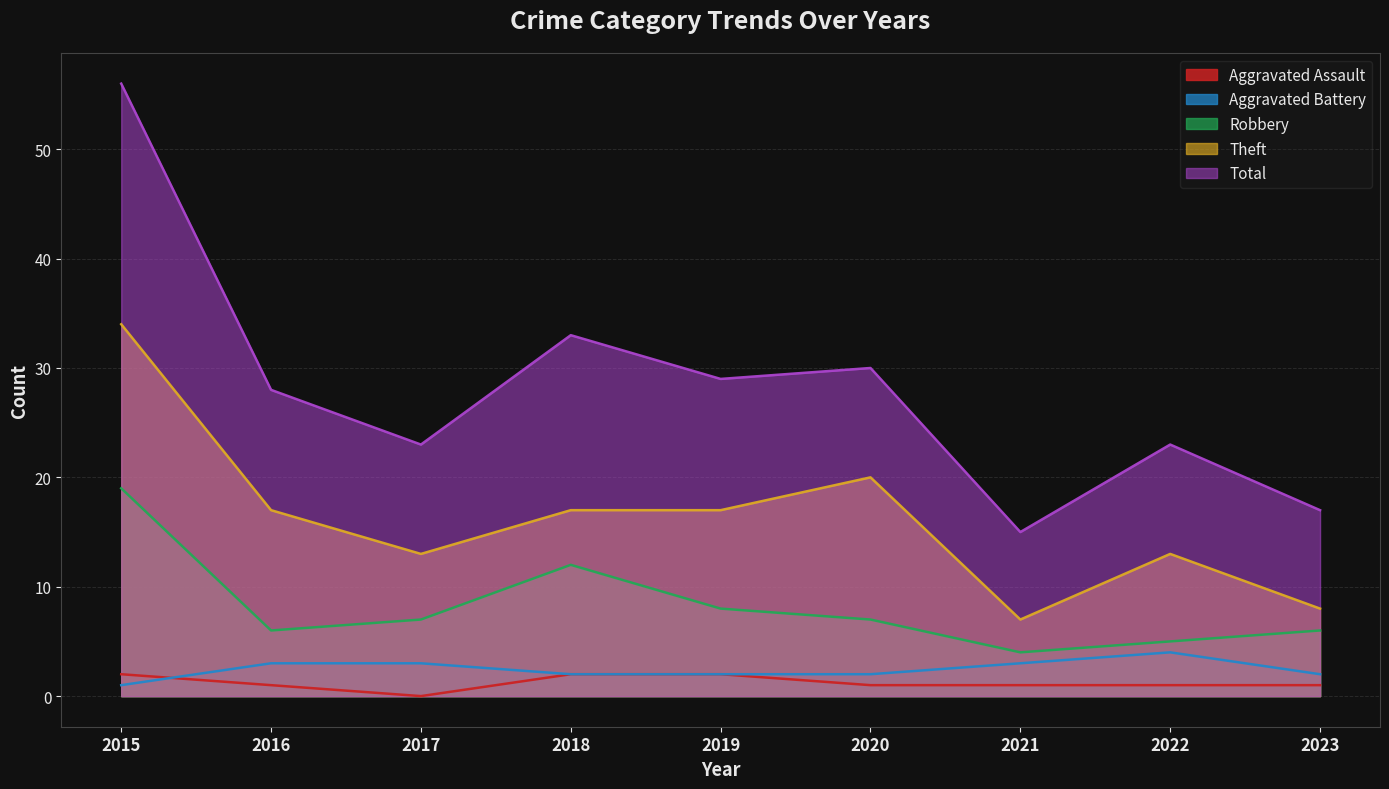

Which series has the largest total across all categories?

Total